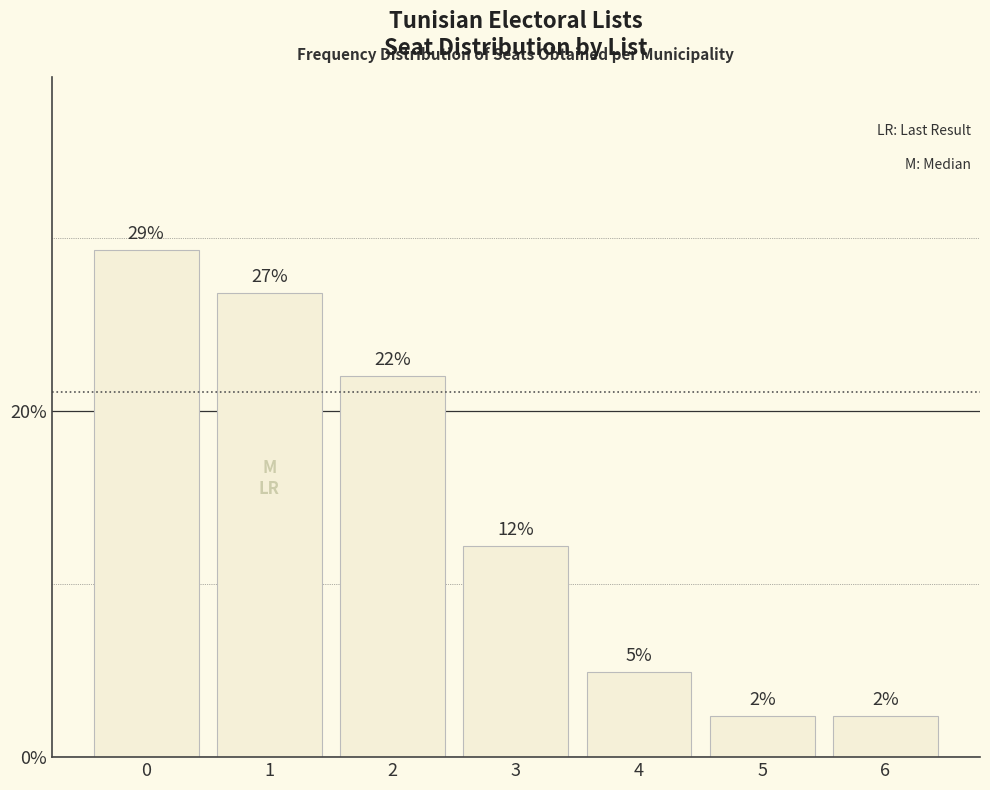

How many values exceed 12?

4